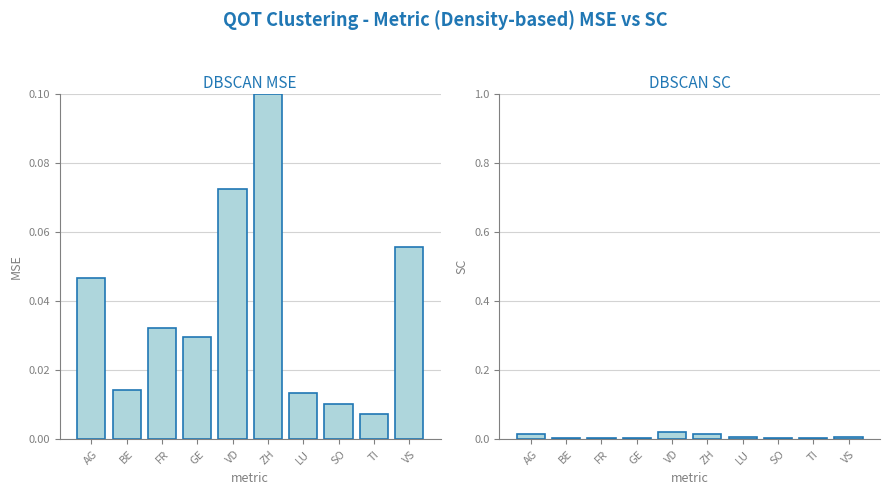

Reading left to right, extract all data points from this chart.

DBSCAN MSE: 0.0	0.0	0.0	0.0	0.1	0.1	0.0	0.0	0.0	0.1
DBSCAN SC: 0.0	0.0	0.0	0.0	0.0	0.0	0.0	0.0	0.0	0.0